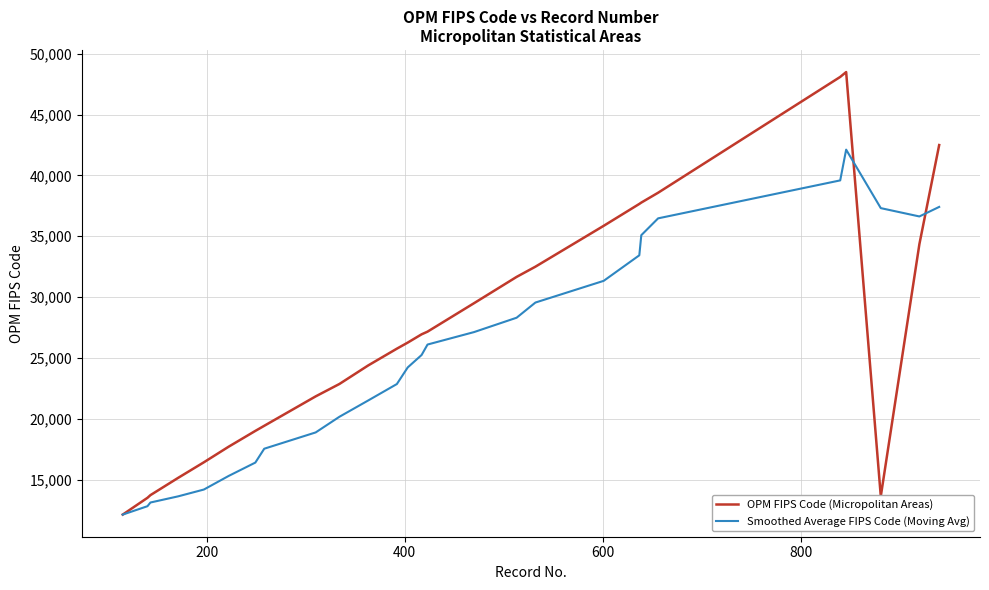

Rank the series by their average value, from highest to lowest.

OPM FIPS Code (Micropolitan Areas), Smoothed Average FIPS Code (Moving Avg)